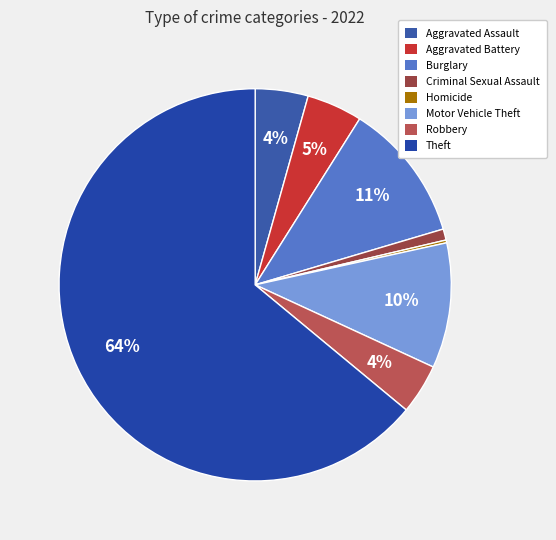

To the nearest percent, what is the average slice percentage?

12%